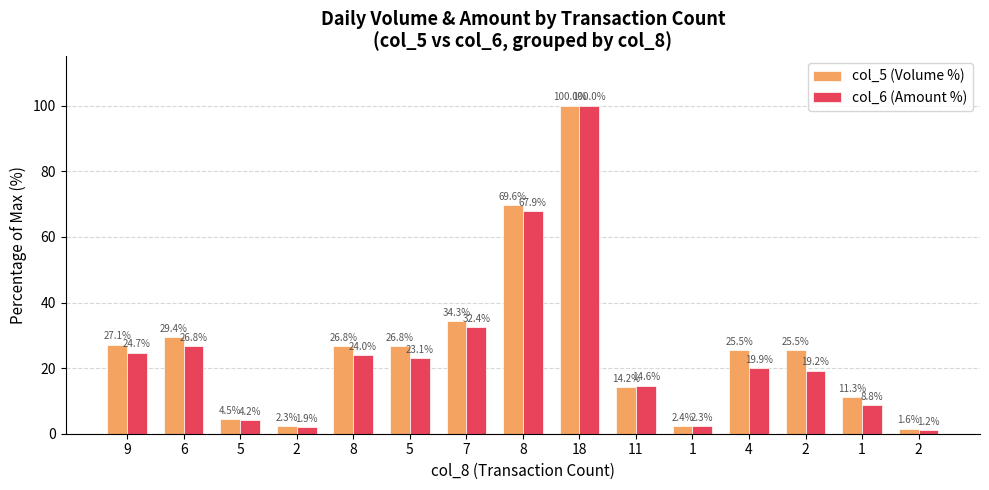

The col_6 (Amount %) series shows 26.8 at 6. True or false?

True